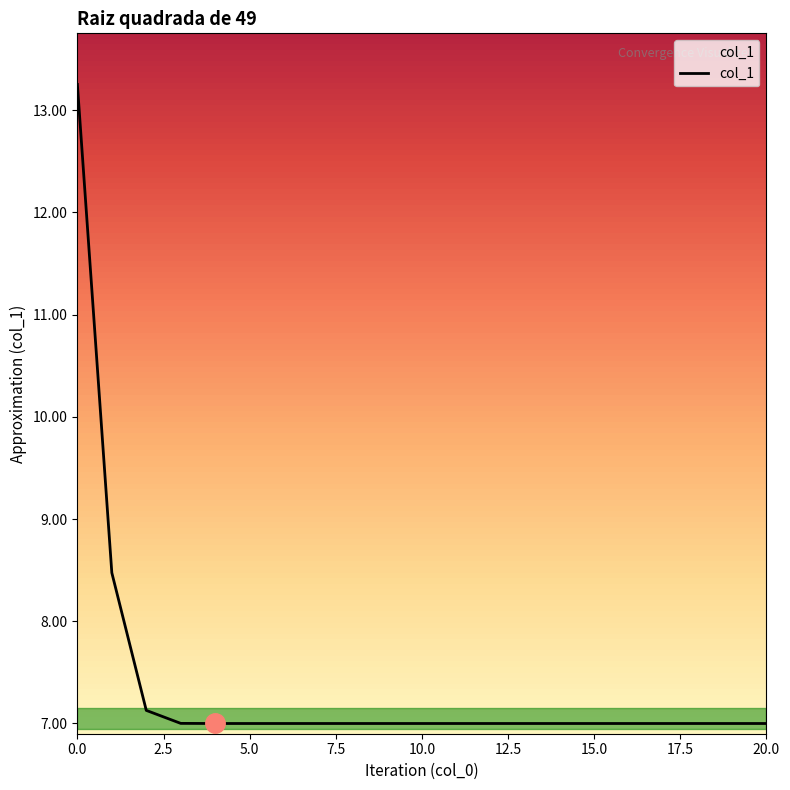

What is the minimum value shown in the chart?

7.0